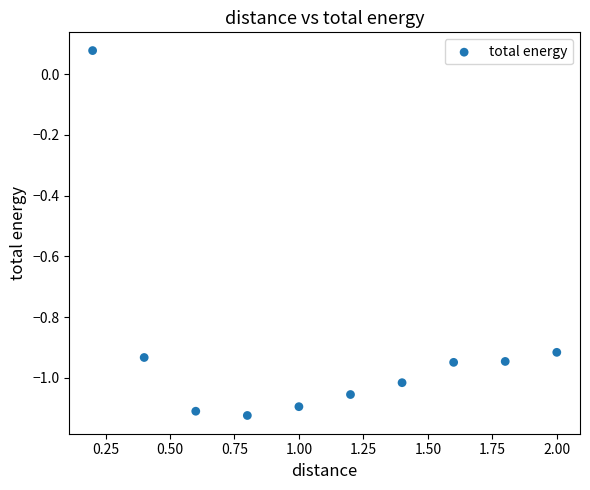

What is the average X value?

1.1